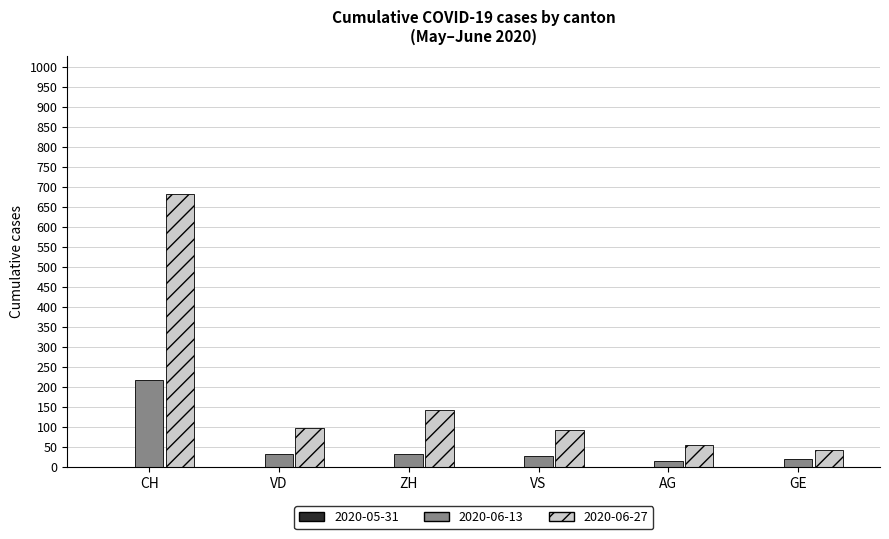

What is the average value of the 2020-06-27 series?

185